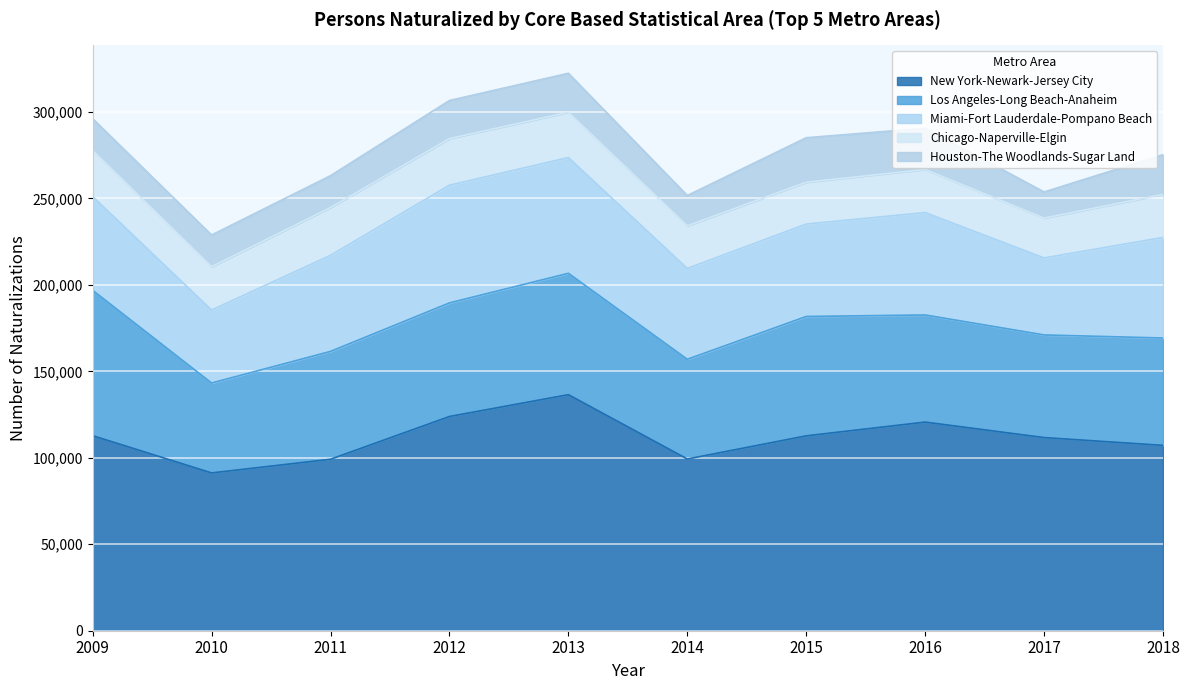

Where is the first local maximum for Miami-Fort Lauderdale-Pompano Beach?

2012